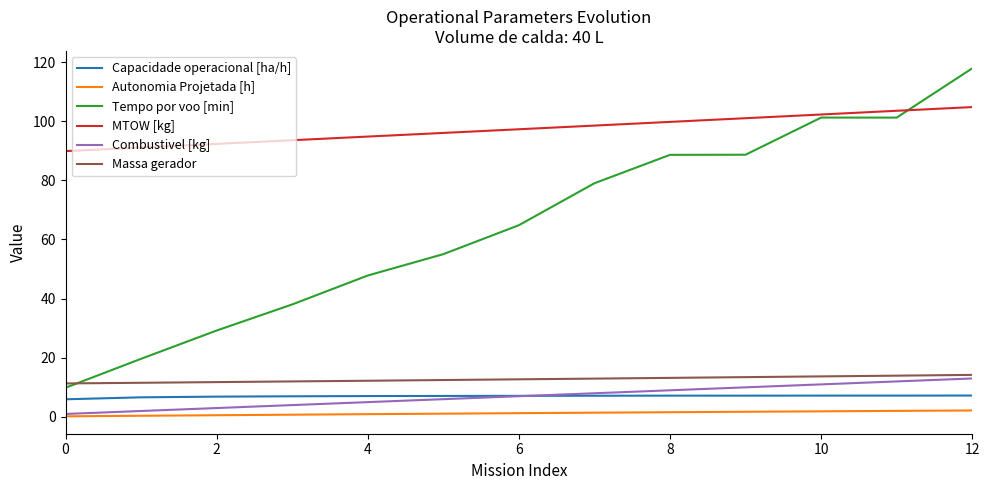

What is the highest value of the Tempo por voo [min] series?

117.9